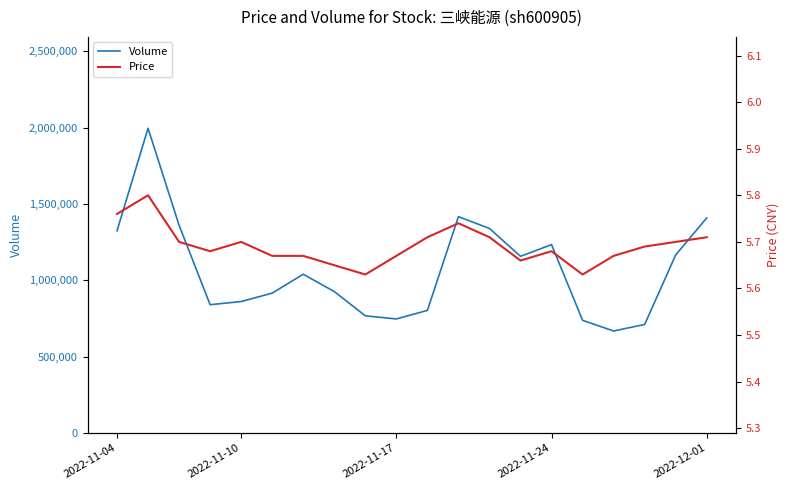

Does the chart display data point markers on the line(s)?

No